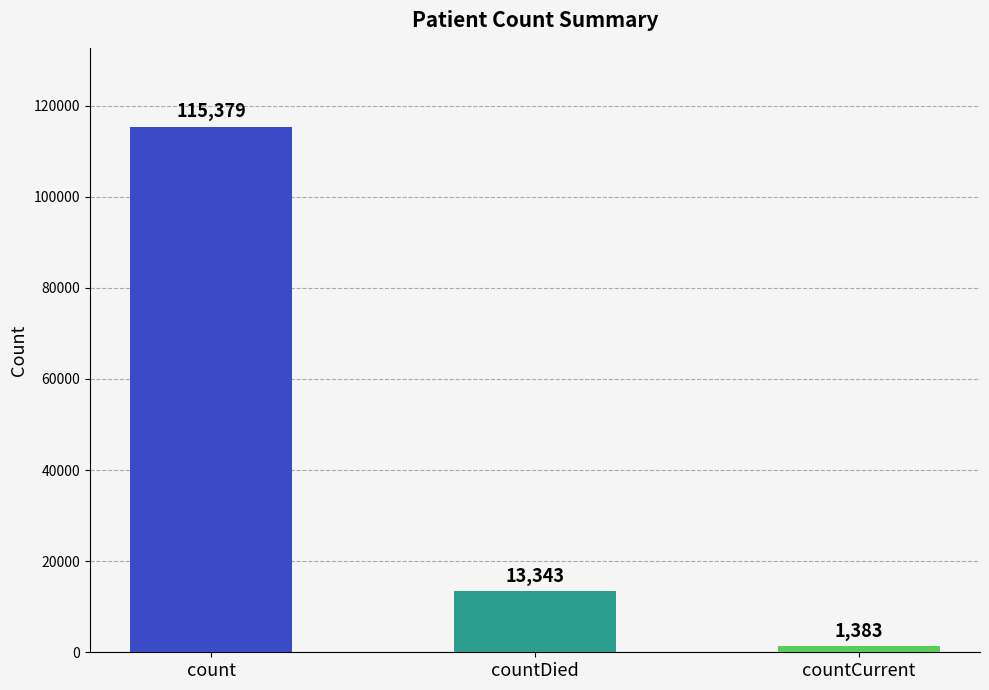

List the labels in order of value, smallest first.

countCurrent, countDied, count